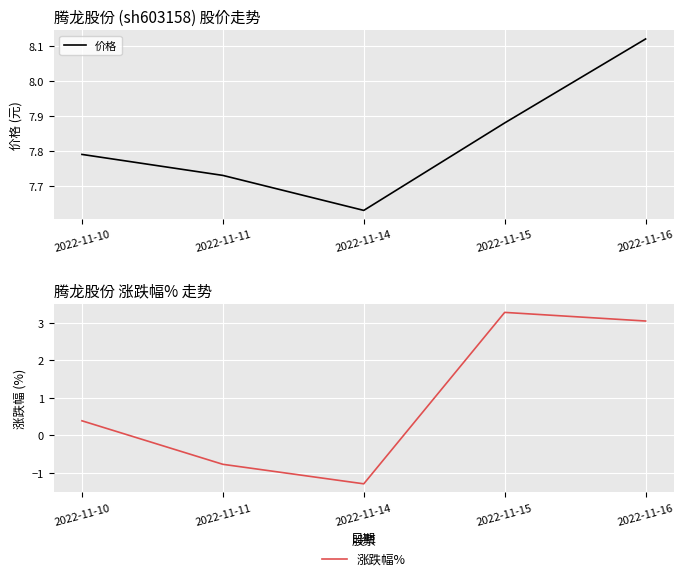

Rank the series by their average value, from lowest to highest.

涨跌幅%, 价格